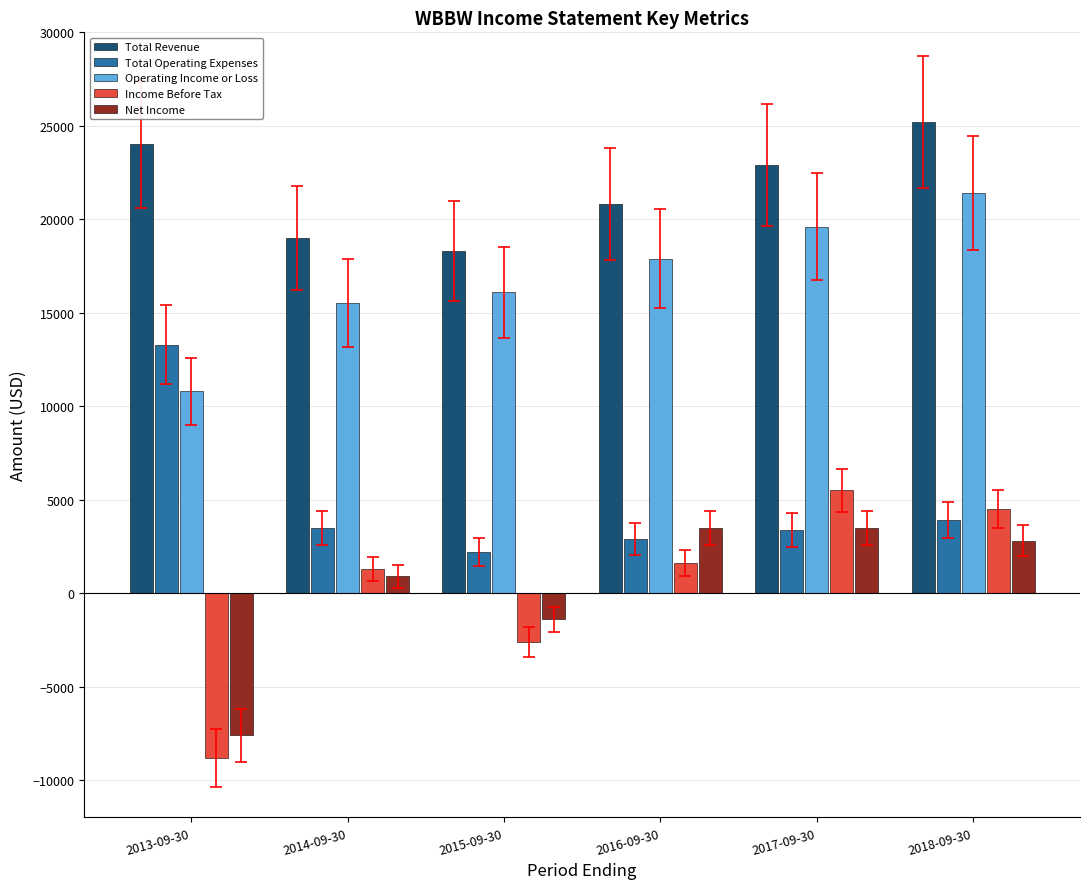

Rank the series by their maximum value, from highest to lowest.

Total Revenue, Operating Income or Loss, Total Operating Expenses, Income Before Tax, Net Income